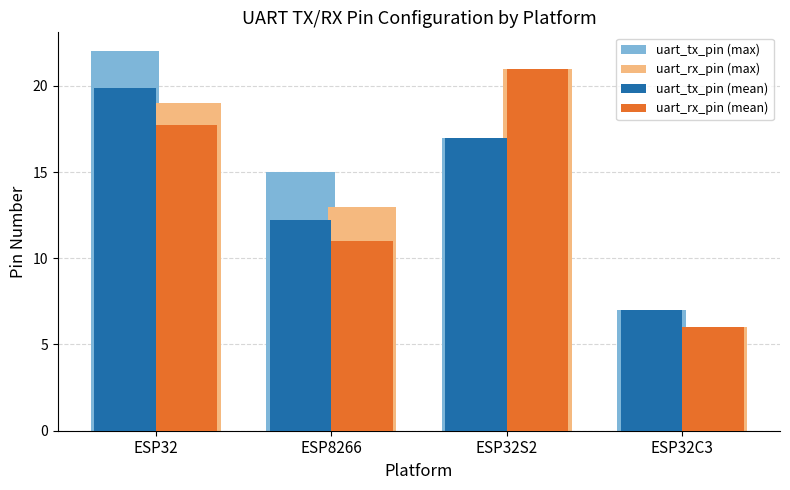

What are all the series names shown in the legend?

uart_tx_pin (max), uart_rx_pin (max), uart_tx_pin (mean), uart_rx_pin (mean)